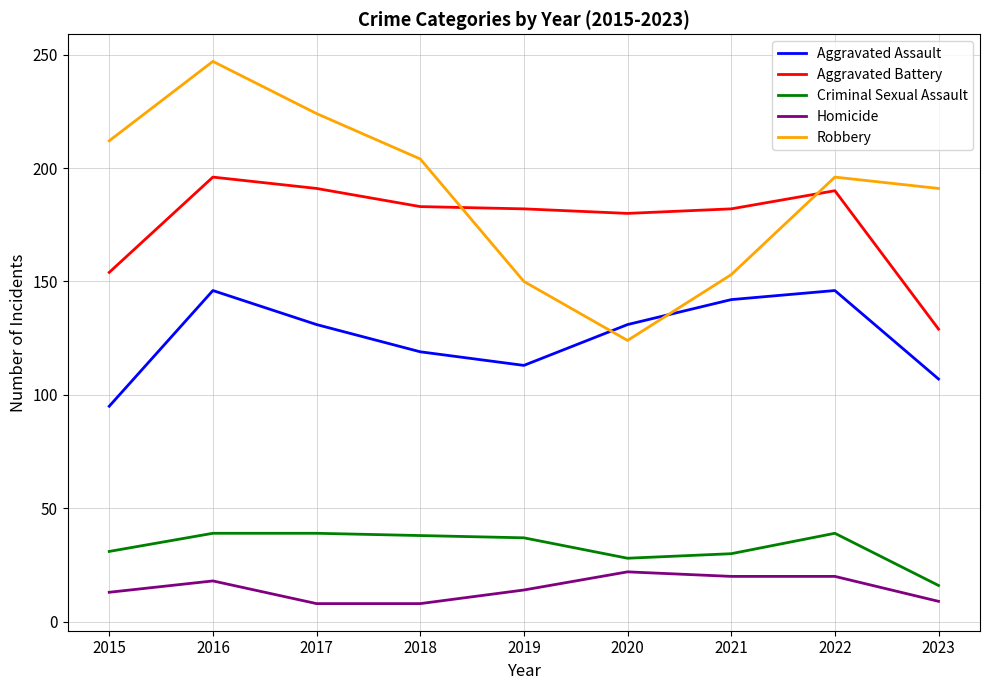

What is the total value across all series at 2020?

485